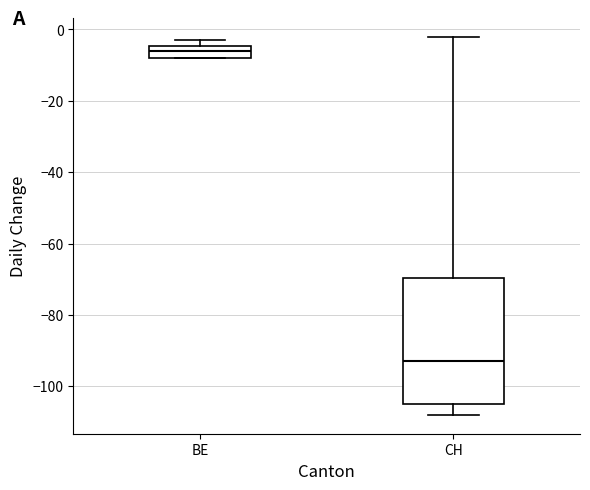

Which box is the tallest, from its lower edge to its upper edge?

CH